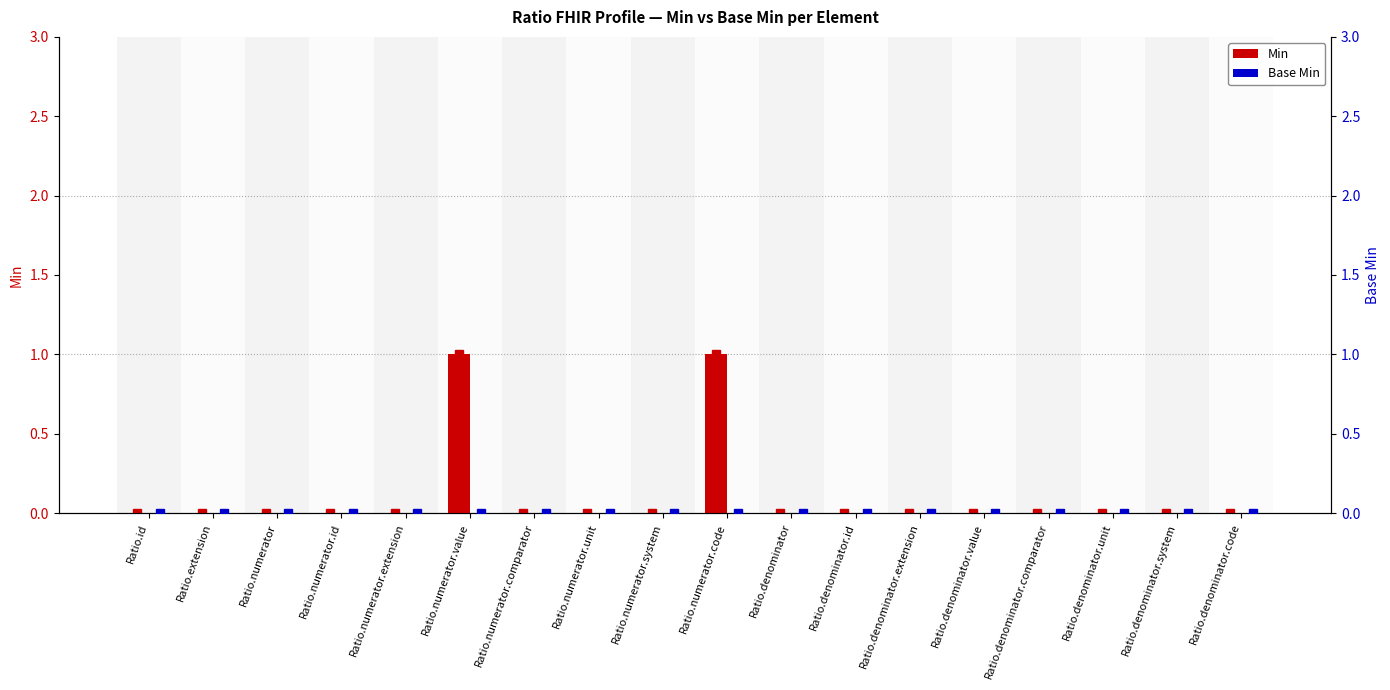

Are the bars grouped side by side (vs. stacked)?

Yes